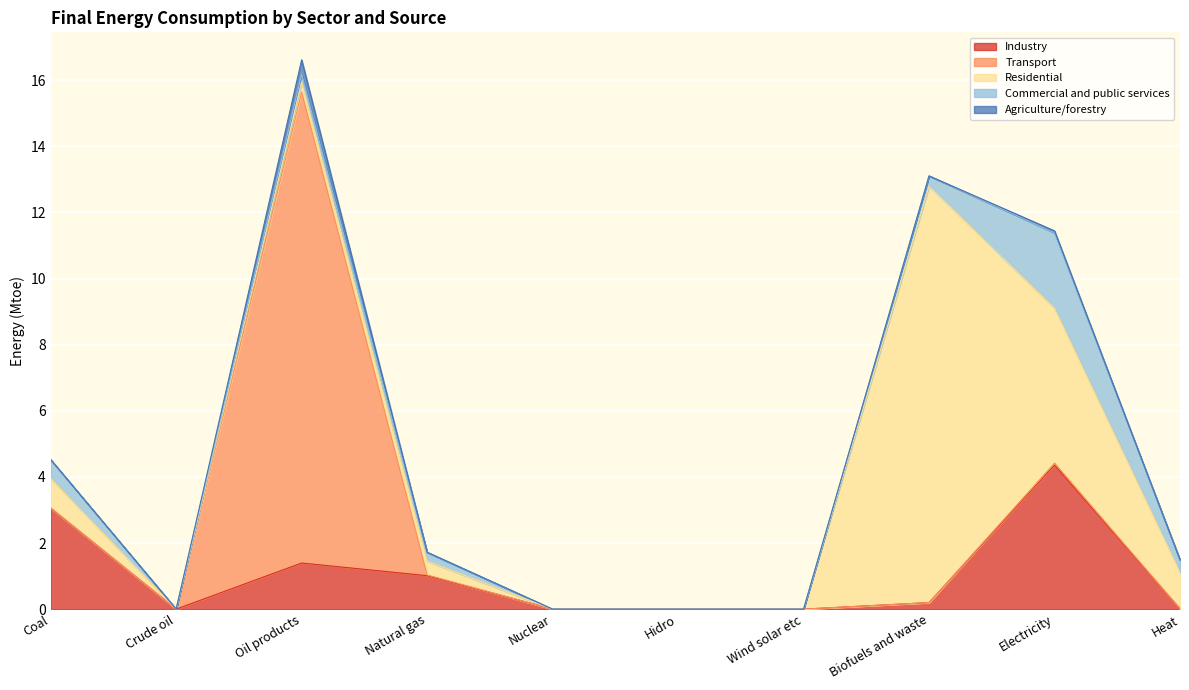

The Residential series shows 0.0 at Wind solar etc. True or false?

True